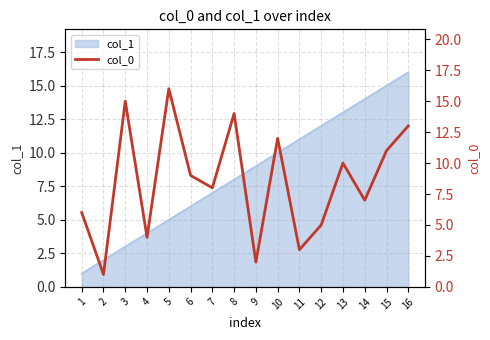

How many points are higher than both their immediate neighbors (excluding endpoints)?

5